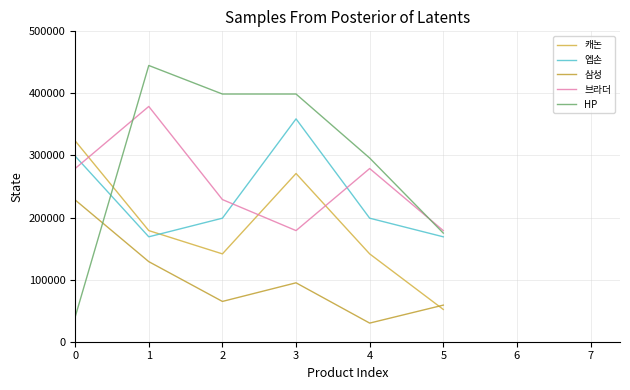

How many values in the 삼성 series are below 94900?

3